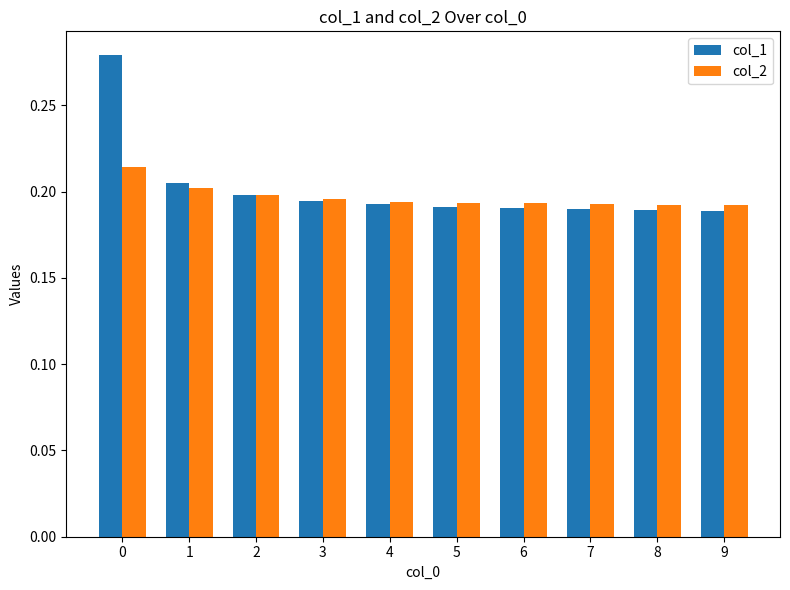

Which series has the largest total across all categories?

col_1